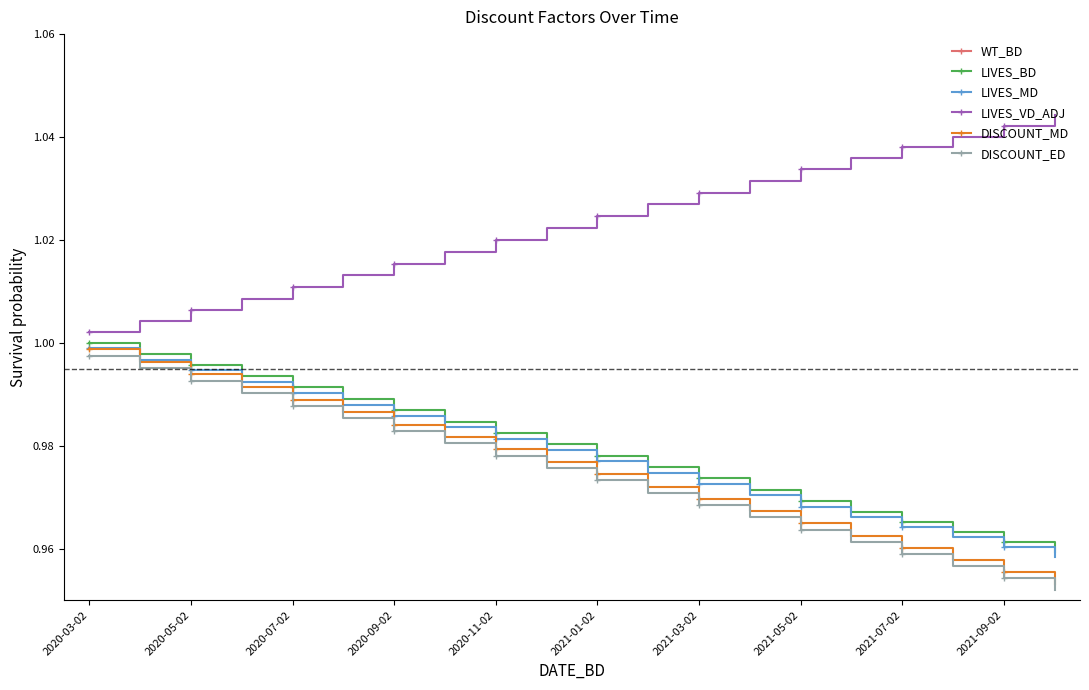

What are all the series names shown in the legend?

WT_BD, LIVES_BD, LIVES_MD, LIVES_VD_ADJ, DISCOUNT_MD, DISCOUNT_ED